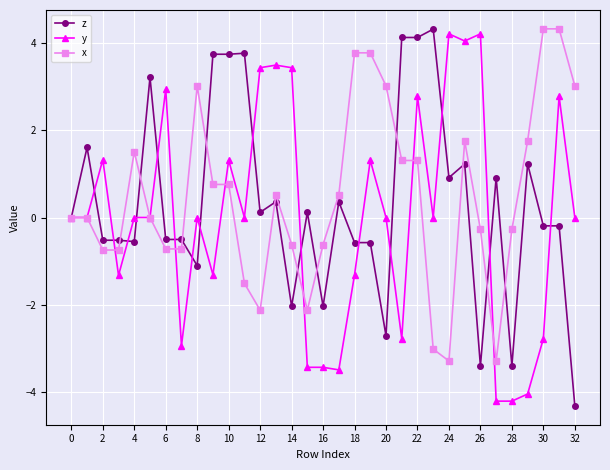

What is the value of the z point at the 12th from the left?

3.8